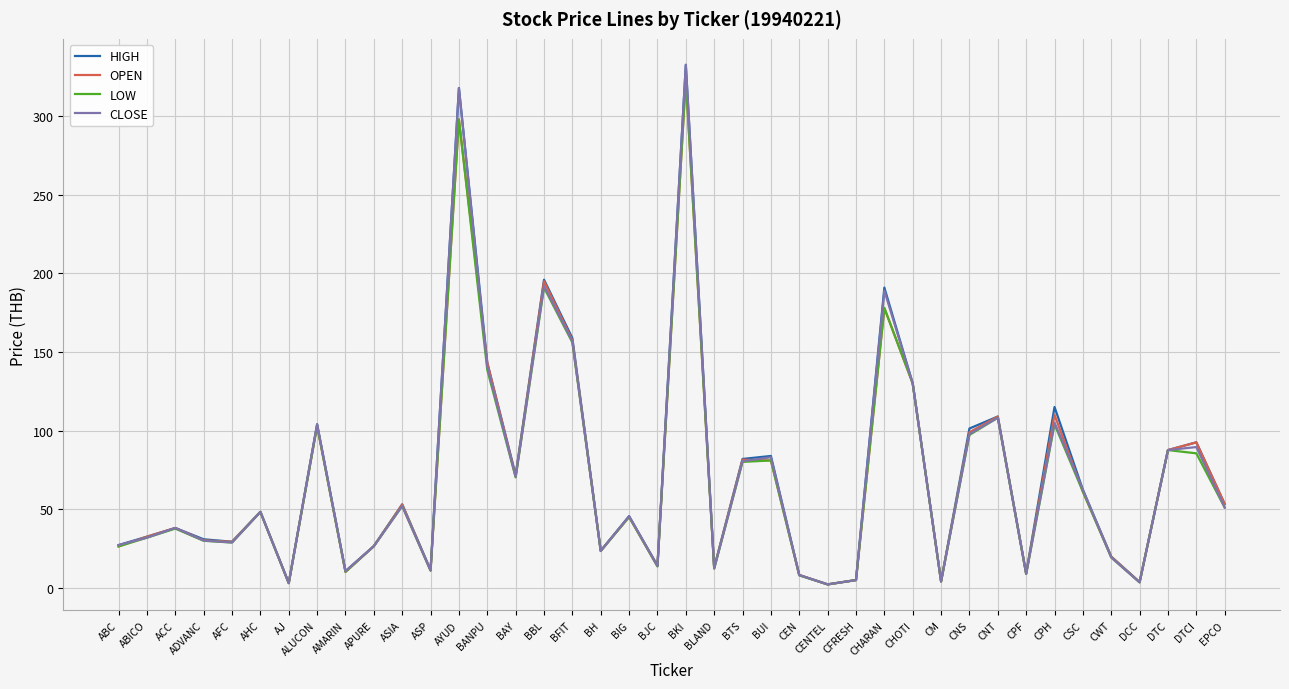

What is the difference between the CLOSE values at ABC and CM?

23.2